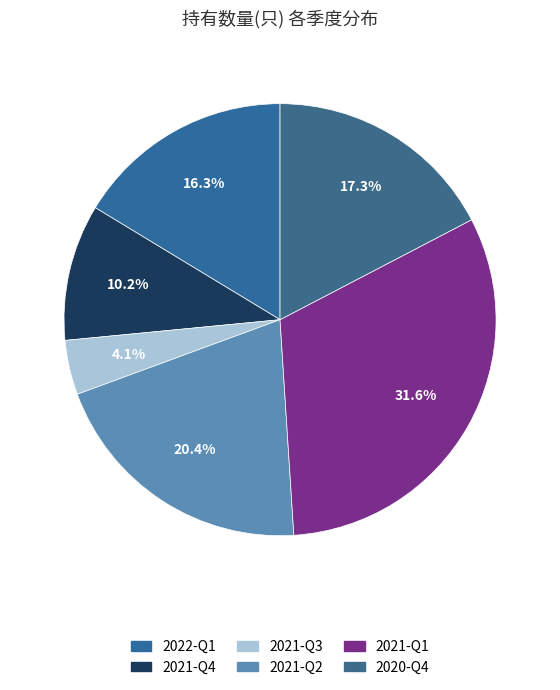

Count the number of slices in the pie.

6